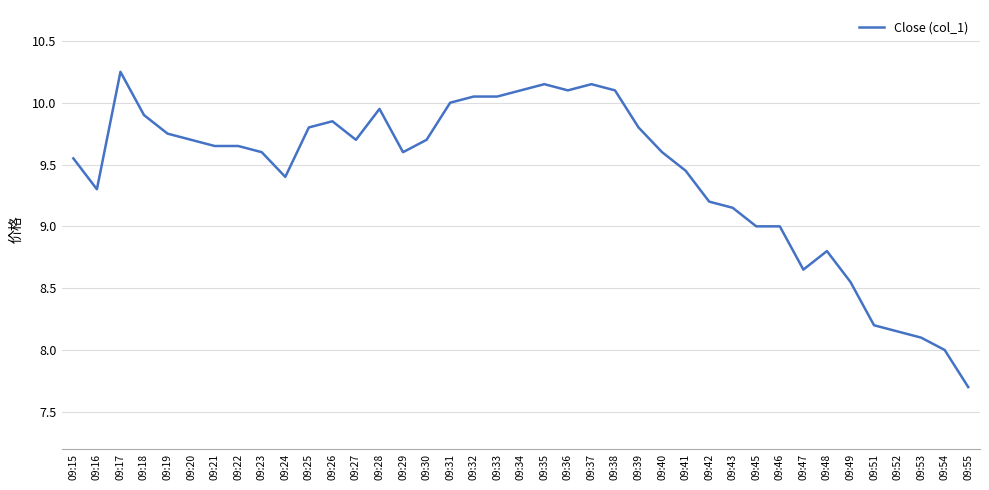

What is the minimum value shown in the chart?

7.7